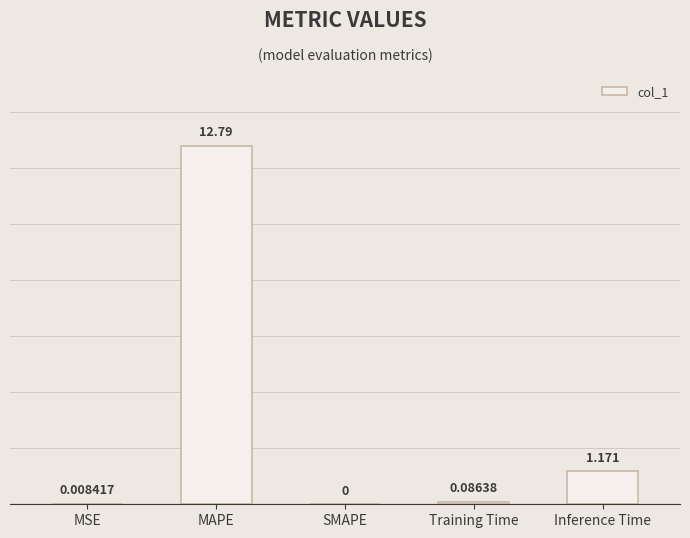

Which has a higher value, MSE or Inference Time?

Inference Time